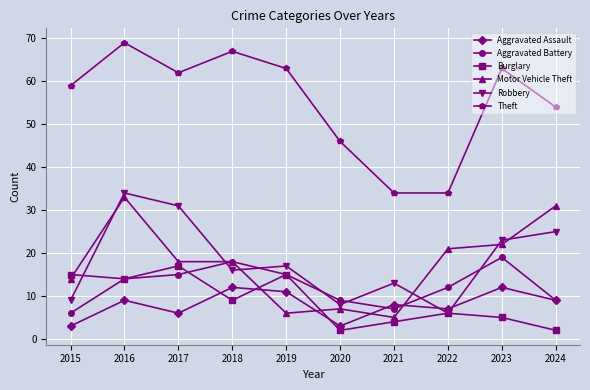

What is the value of the Motor Vehicle Theft point at the 6th from the left?

7